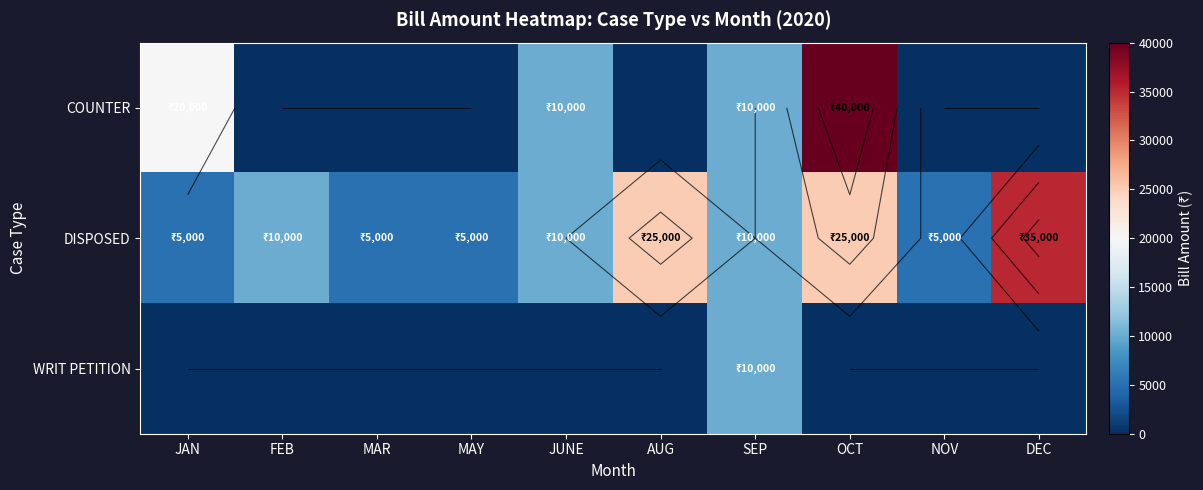

What is the difference between the second highest and minimum values in the DISPOSED series?

20000